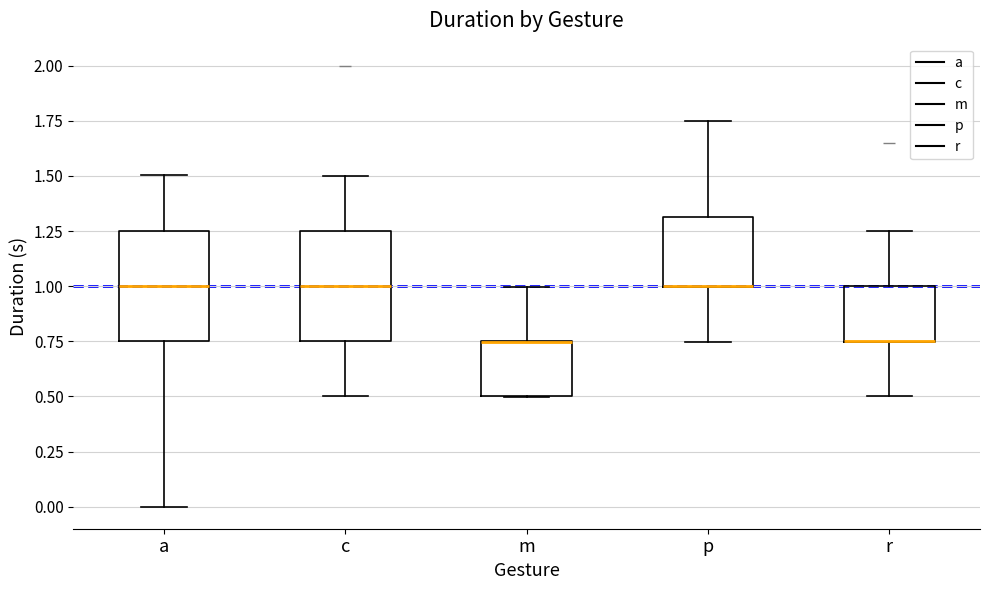

Reading left to right, transcribe this box plot: for each box, give where its median line is, the range the box spans, and where its two whiskers end, as read against the y-axis. The values are not printed on the chart, so give them approximately, as read against the axis.

a: median 1.00, box 0.75 to 1.25, whiskers 0.00 to 1.50
c: median 1.00, box 0.75 to 1.25, whiskers 0.50 to 1.50
m: median 0.75 (drawn on the box's upper edge), box 0.50 to 0.75, whiskers 0.50 to 1.00
p: median 1.00 (drawn on the box's lower edge), box 1.00 to 1.30, whiskers 0.75 to 1.75
r: median 0.75 (drawn on the box's lower edge), box 0.75 to 1.00, whiskers 0.50 to 1.25